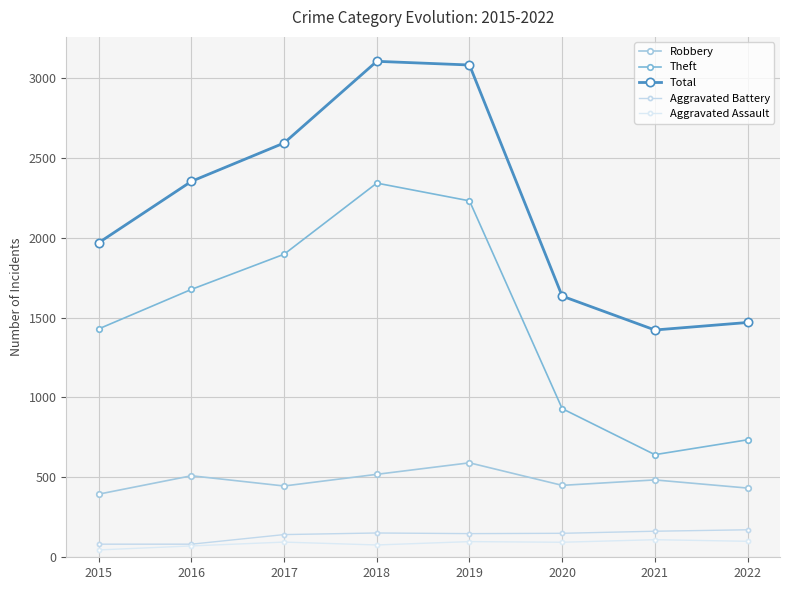

True or false: Theft has more than 0 points higher than both neighbors.

True